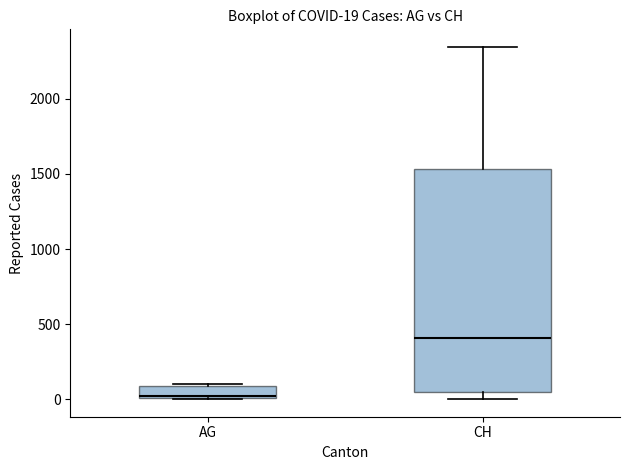

Which box's median line is the lowest?

AG